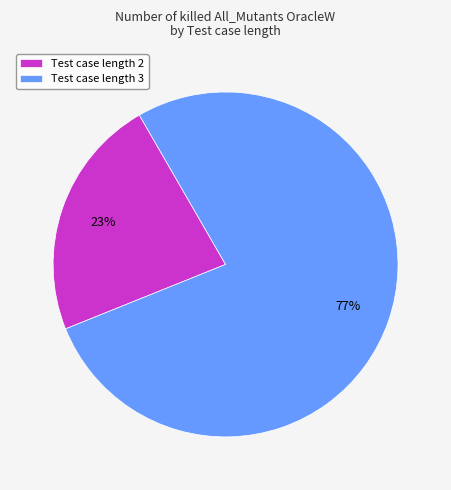

What is the ratio of the value at Test case length 2 to the value at Test case length 3?

0.3